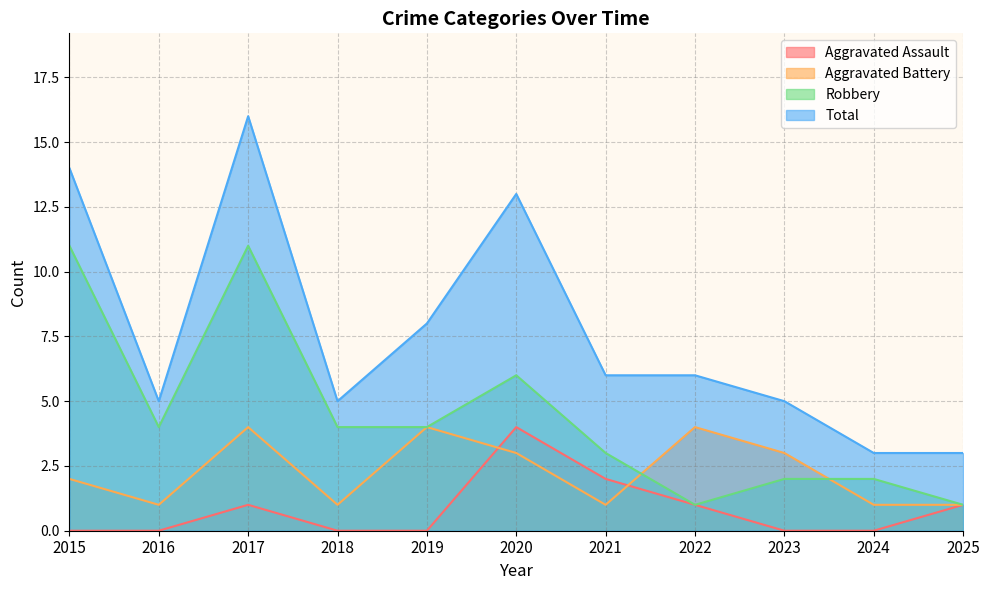

Reading left to right, transcribe all the data shown in this chart.

Aggravated Assault: 2015=0	2016=0	2017=1	2018=0	2019=0	2020=4	2021=2	2022=1	2023=0	2024=0	2025=1
Aggravated Battery: 2015=2	2016=1	2017=4	2018=1	2019=4	2020=3	2021=1	2022=4	2023=3	2024=1	2025=1
Robbery: 2015=11	2016=4	2017=11	2018=4	2019=4	2020=6	2021=3	2022=1	2023=2	2024=2	2025=1
Total: 2015=14	2016=5	2017=16	2018=5	2019=8	2020=13	2021=6	2022=6	2023=5	2024=3	2025=3